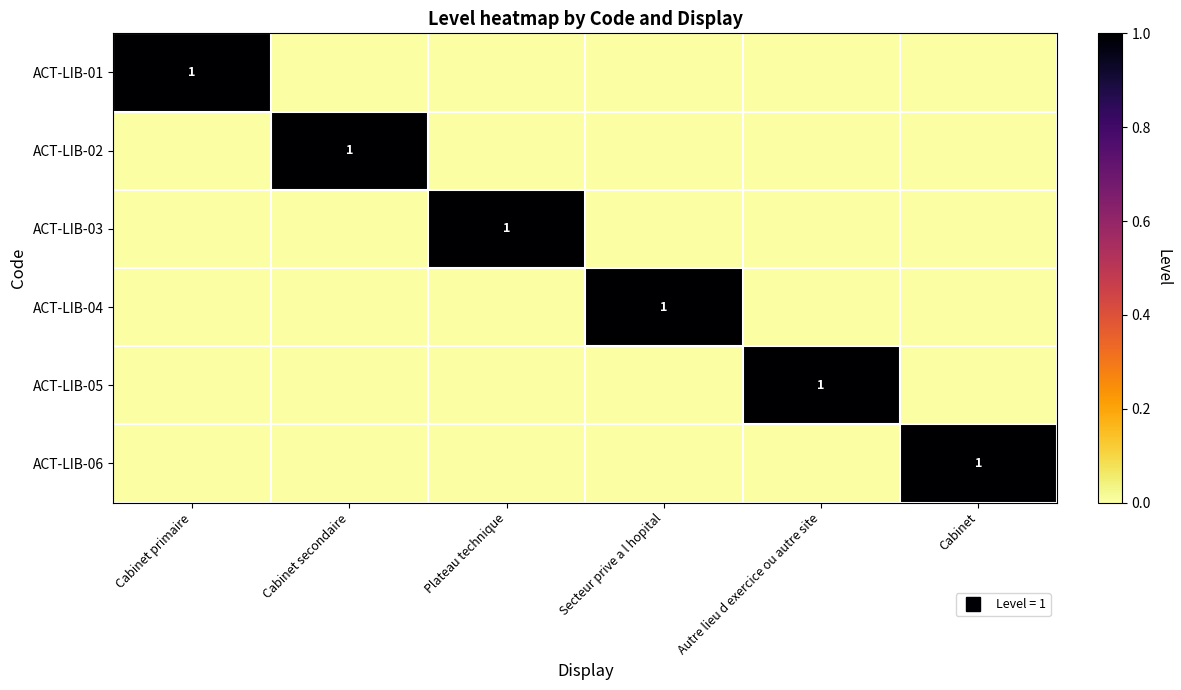

Between Cabinet primaire and Plateau technique, which series saw the biggest shift?

ACT-LIB-01